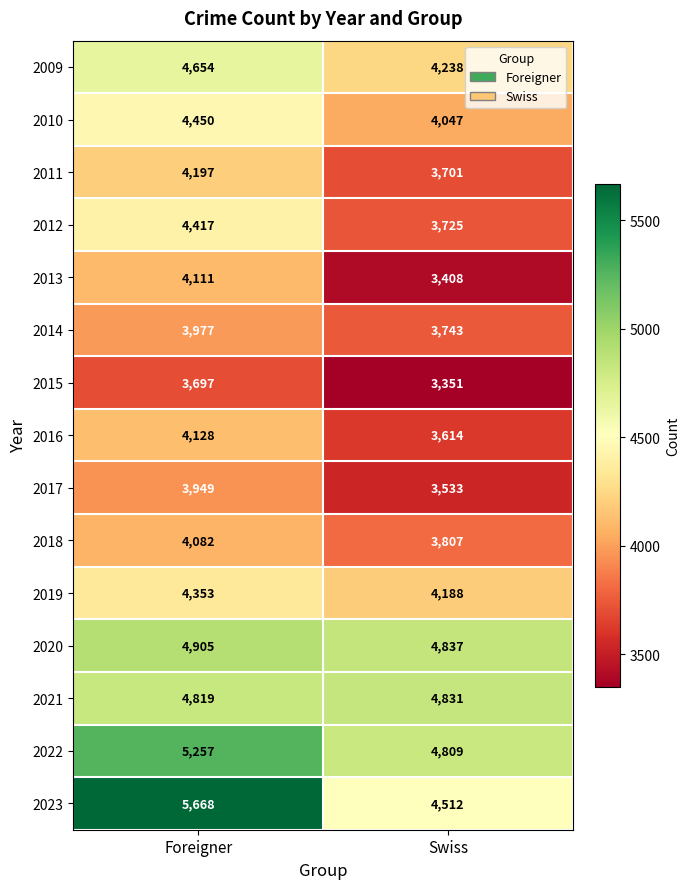

What is the difference between the highest and lowest values at Foreigner?

1971